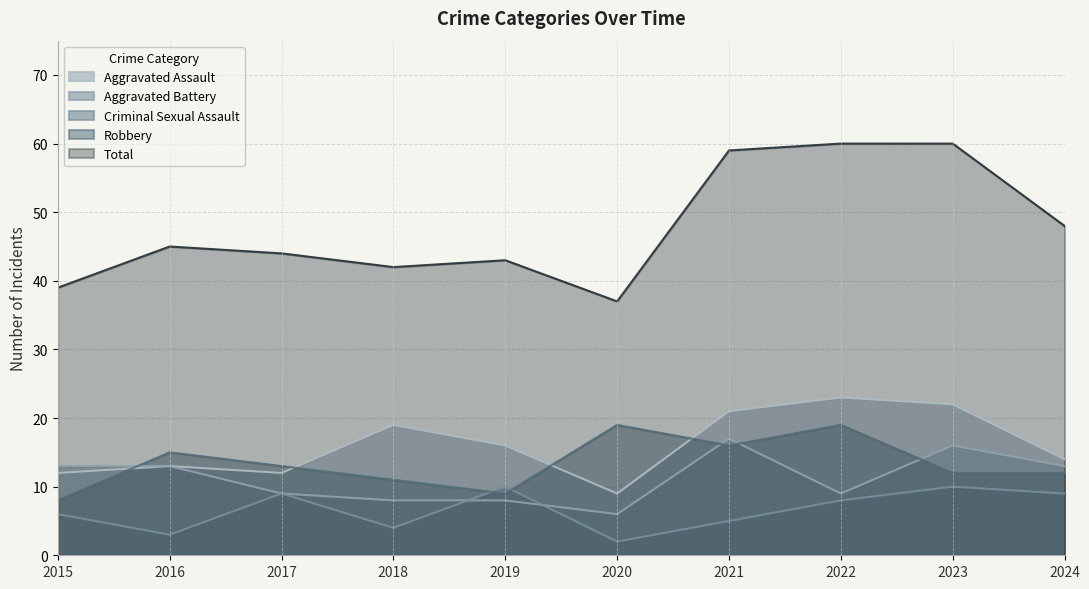

Where is Total nearest to the value 48?

2024